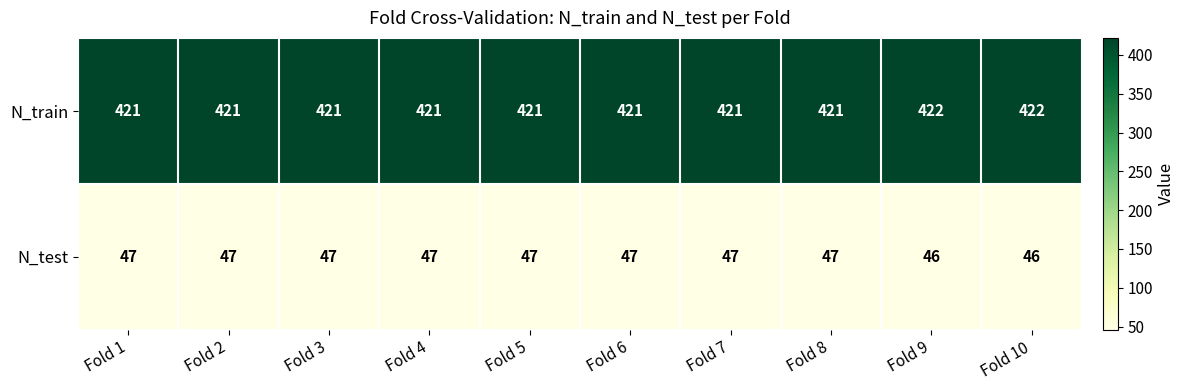

How many series are shown in this chart?

2